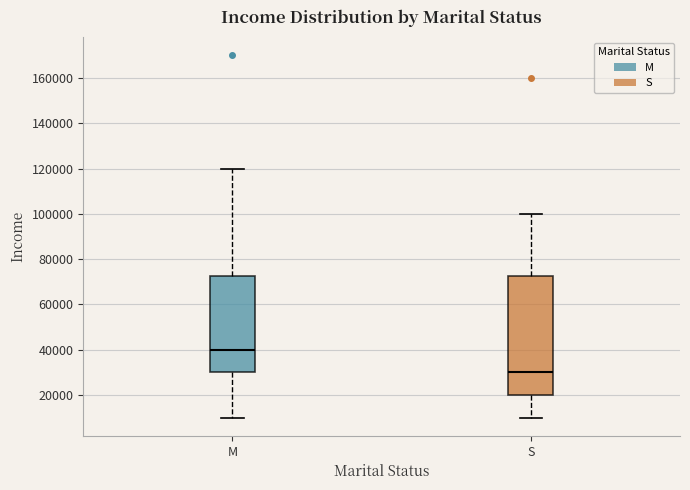

Which box has the highest median line?

M